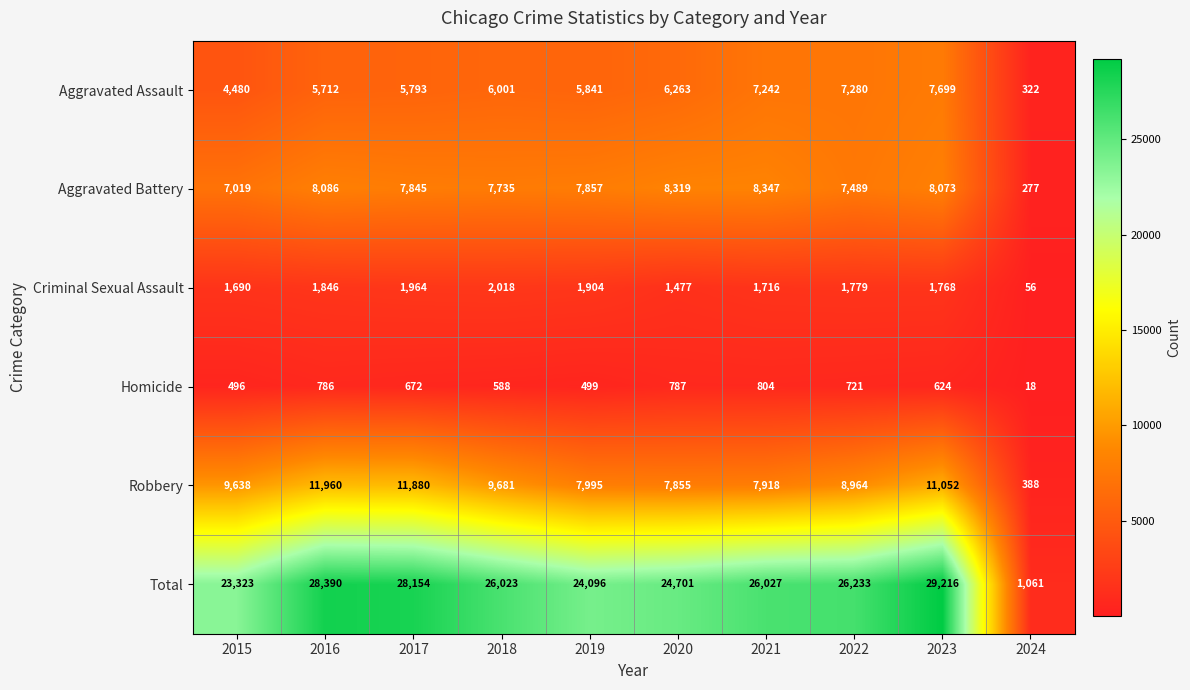

At how many categories does at least one series exceed 2990?

9